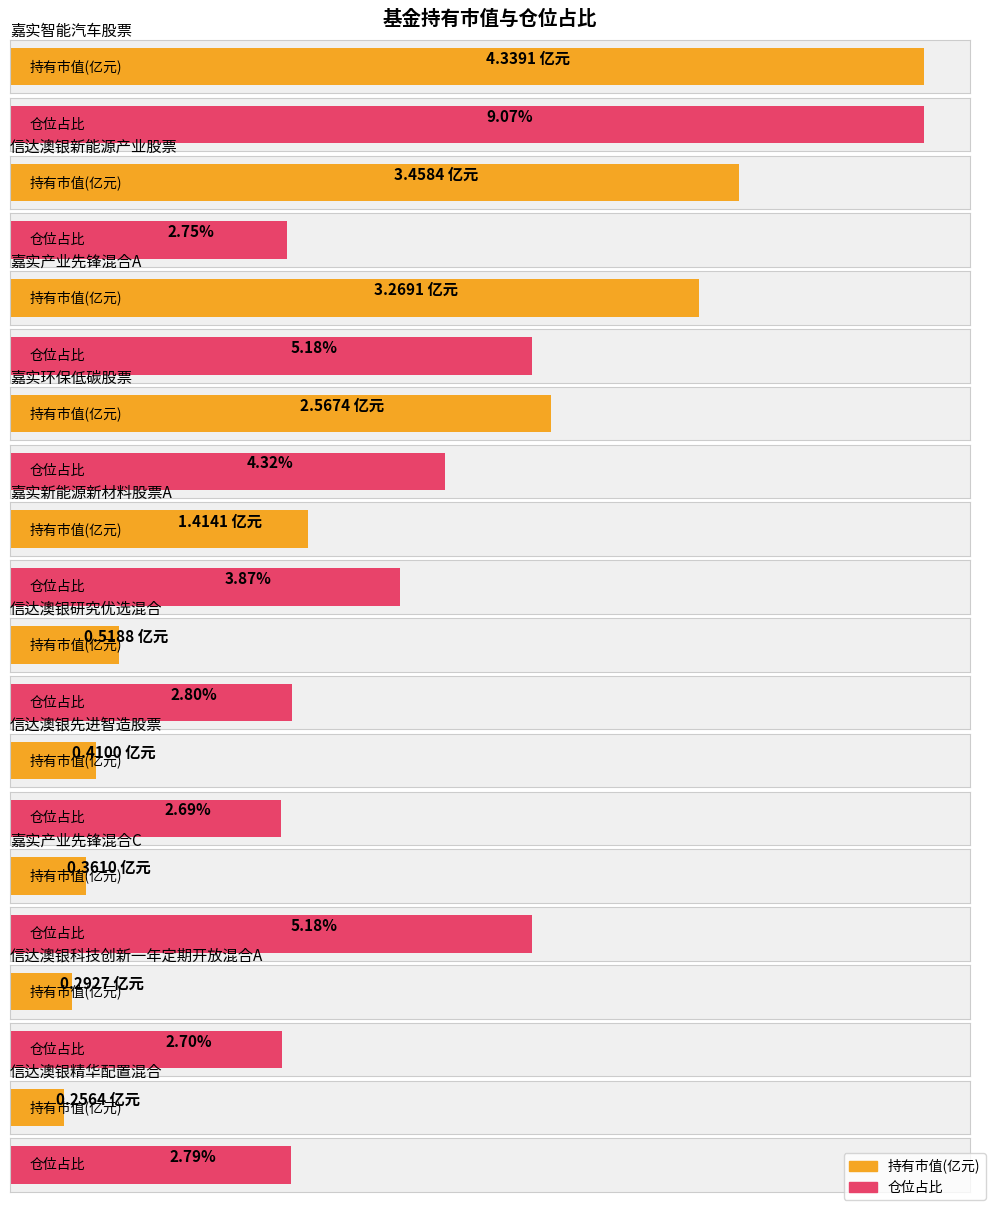

True or false: 仓位占比 has a value of 7.1 at 嘉实产业先锋混合C.

False